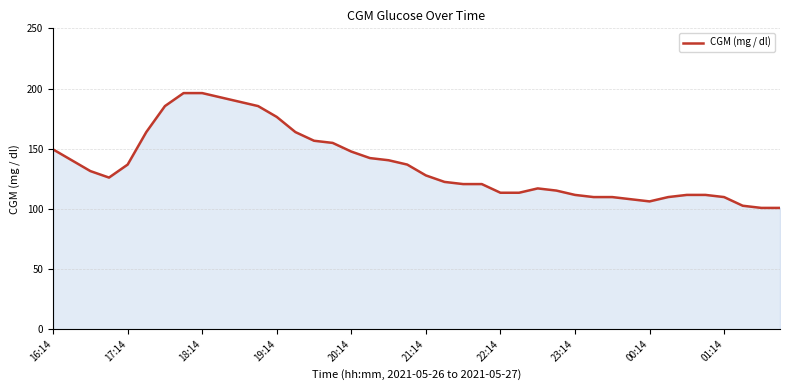

What is the greatest value displayed?

196.2